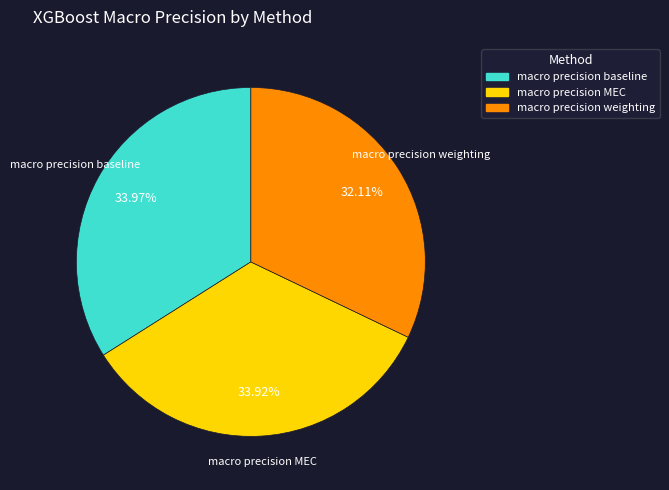

Does macro precision weighting account for over 50% of the chart?

No